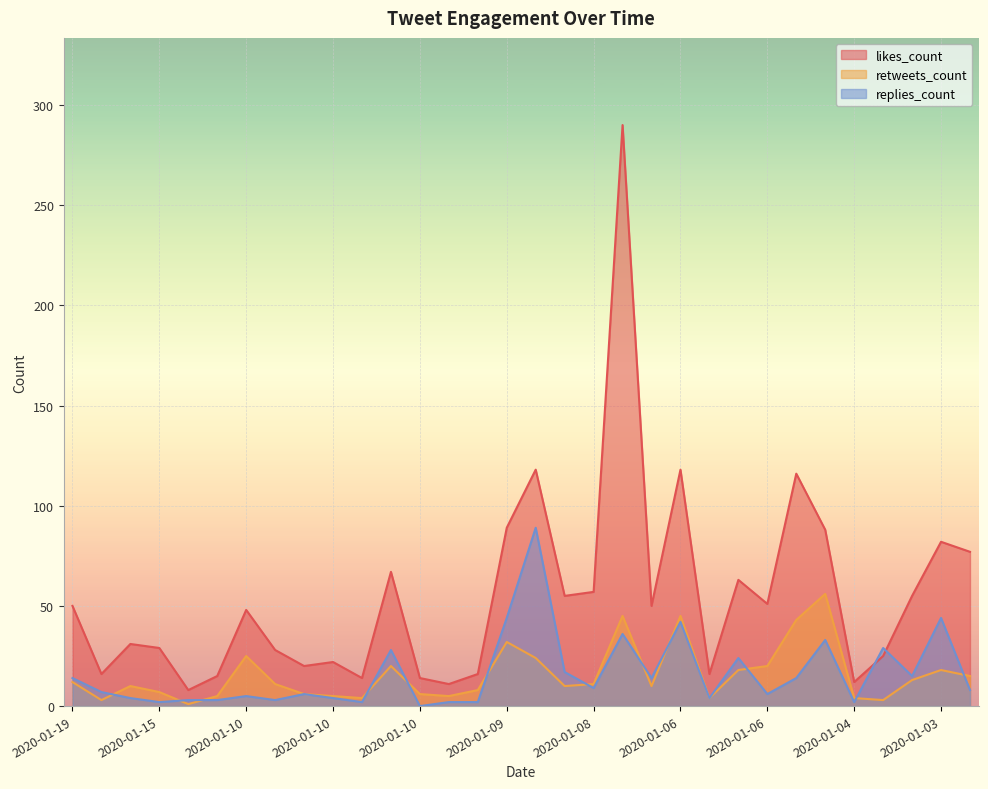

What is the difference between the second highest and second lowest values in the retweets_count series?

42